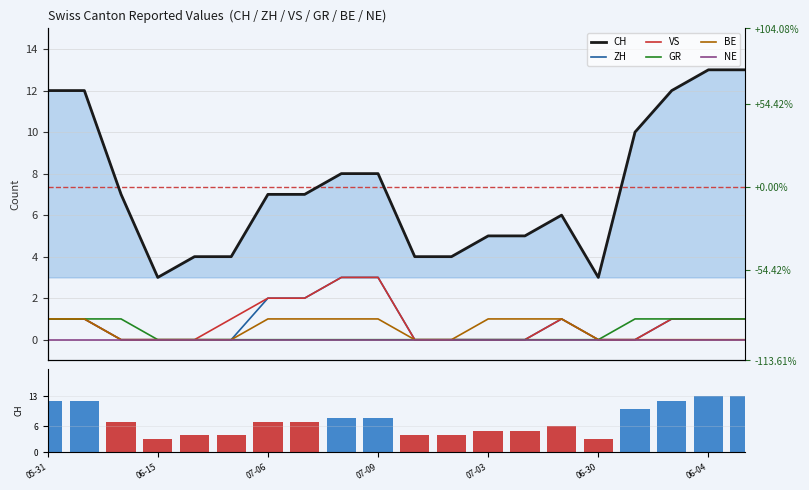

The value of ZH at 2020-06-22 is -1. True or false?

False